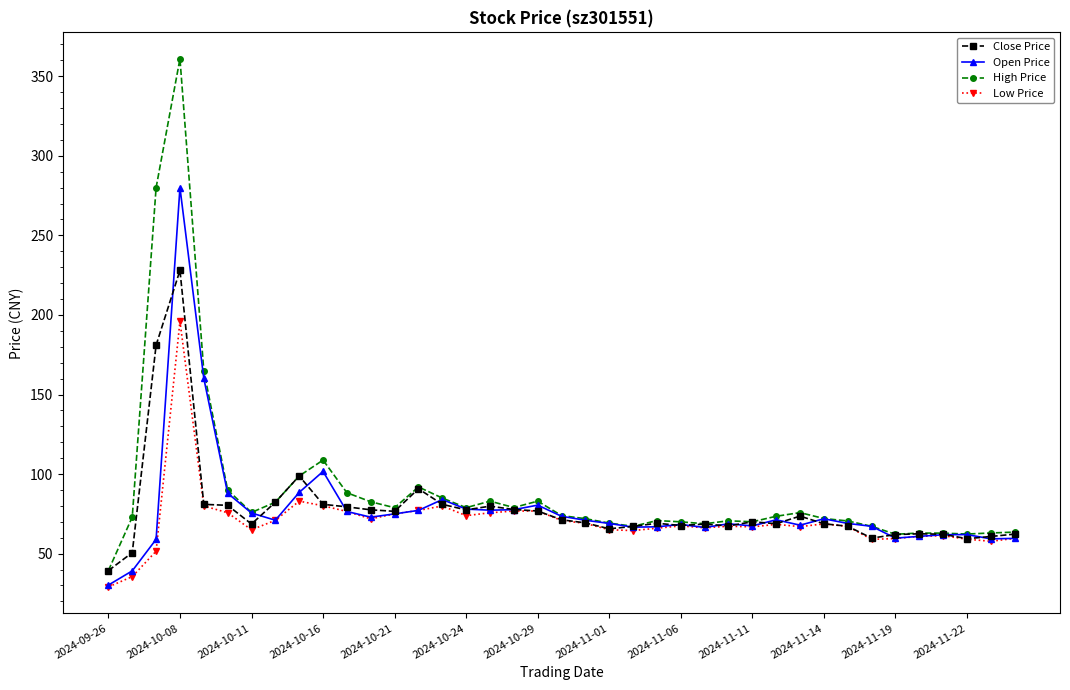

True or false: Low Price has more than 1 points higher than both neighbors.

True